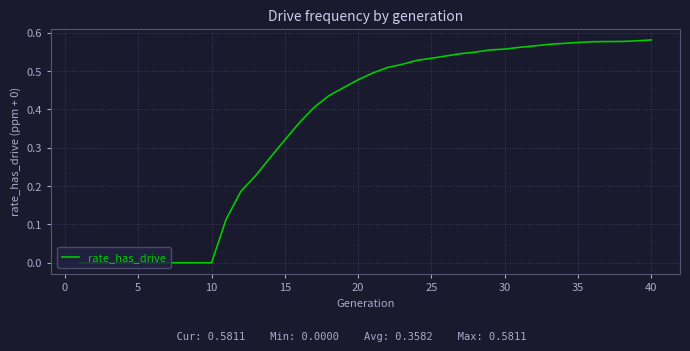

Reading right to left, transcribe all the data shown in this chart.

0.6	0.6	0.6	0.6	0.6	0.6	0.6	0.6	0.6	0.6	0.6	0.6	0.5	0.5	0.5	0.5	0.5	0.5	0.5	0.5	0.5	0.5	0.4	0.4	0.4	0.3	0.3	0.2	0.2	0.1	0.0	0.0	0.0	0.0	0.0	0.0	0.0	0.0	0.0	0.0